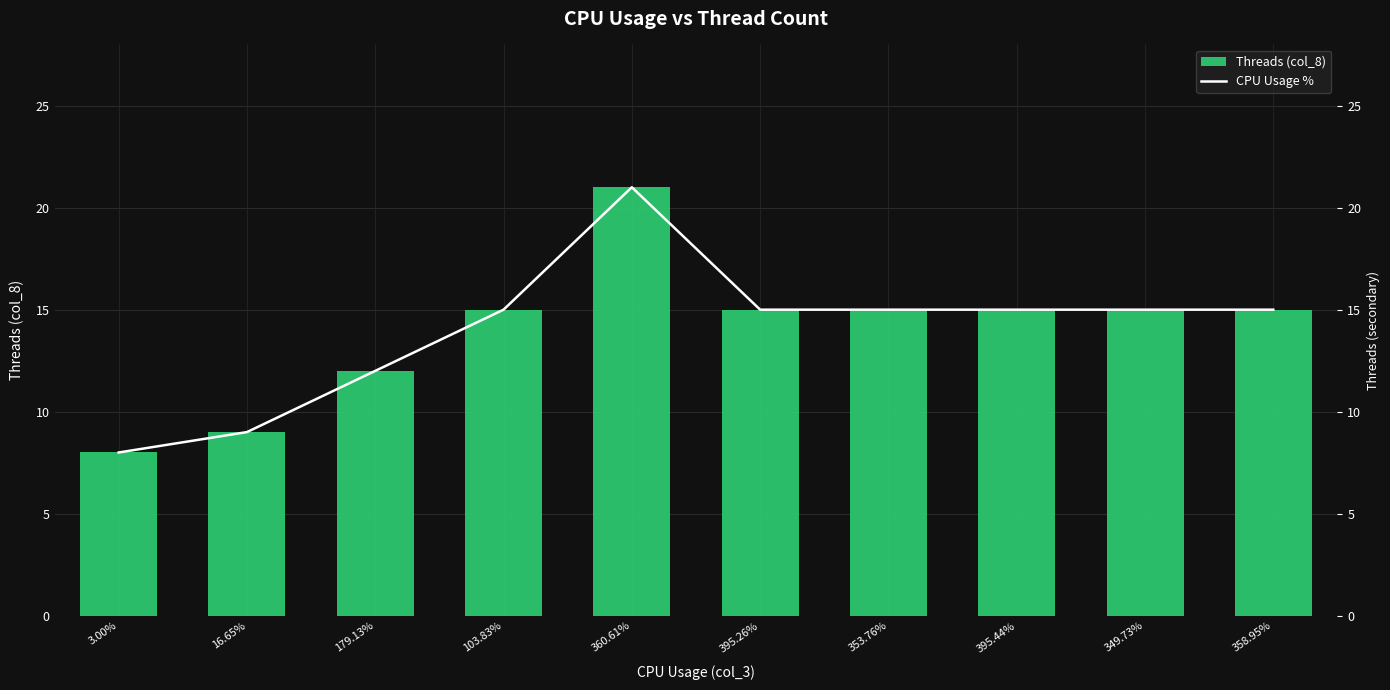

Which series has the widest spread of values?

Threads (col_8)